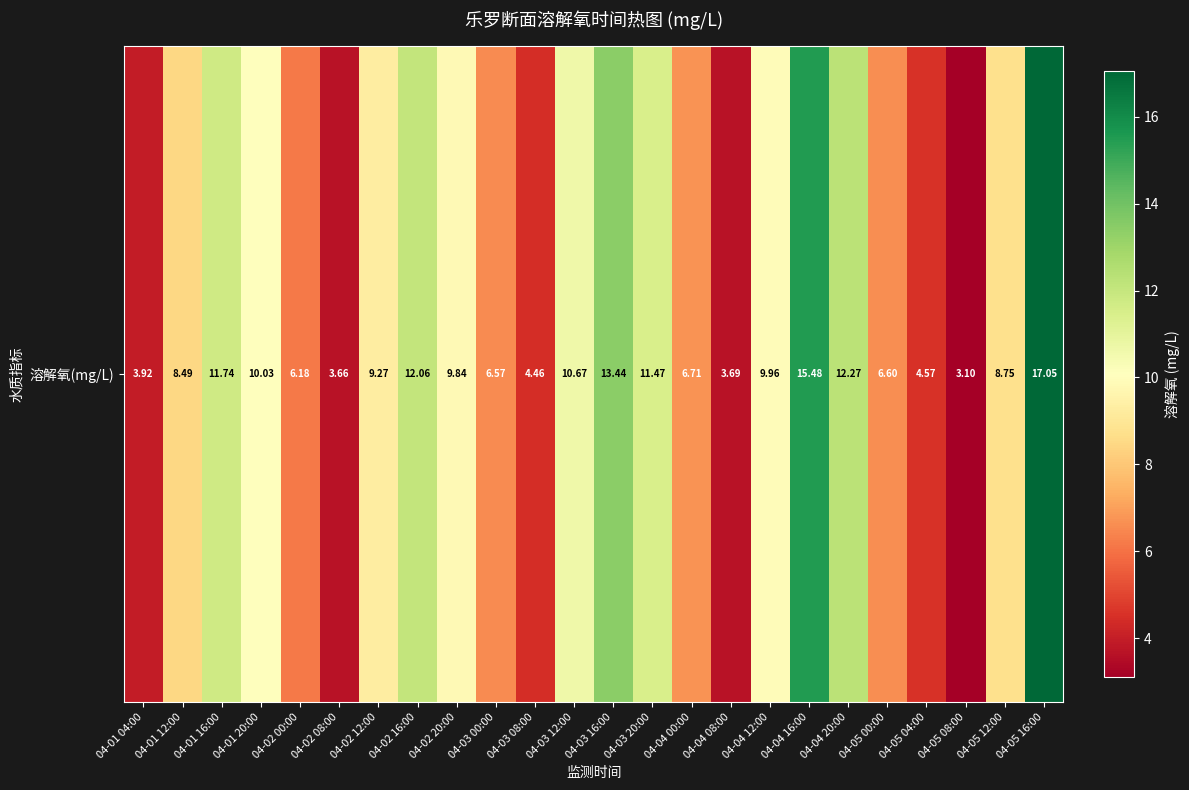

What is the sum of the values at 04-02 00:00 and 04-01 04:00?

10.1